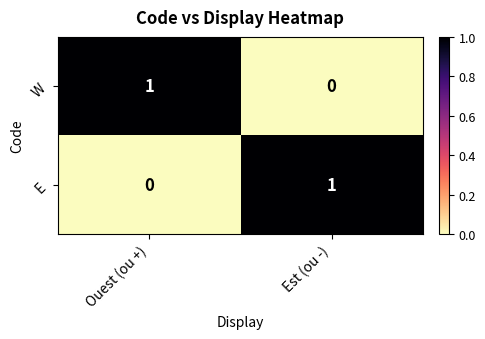

Which category has the lowest value in the E series?

Ouest (ou +)